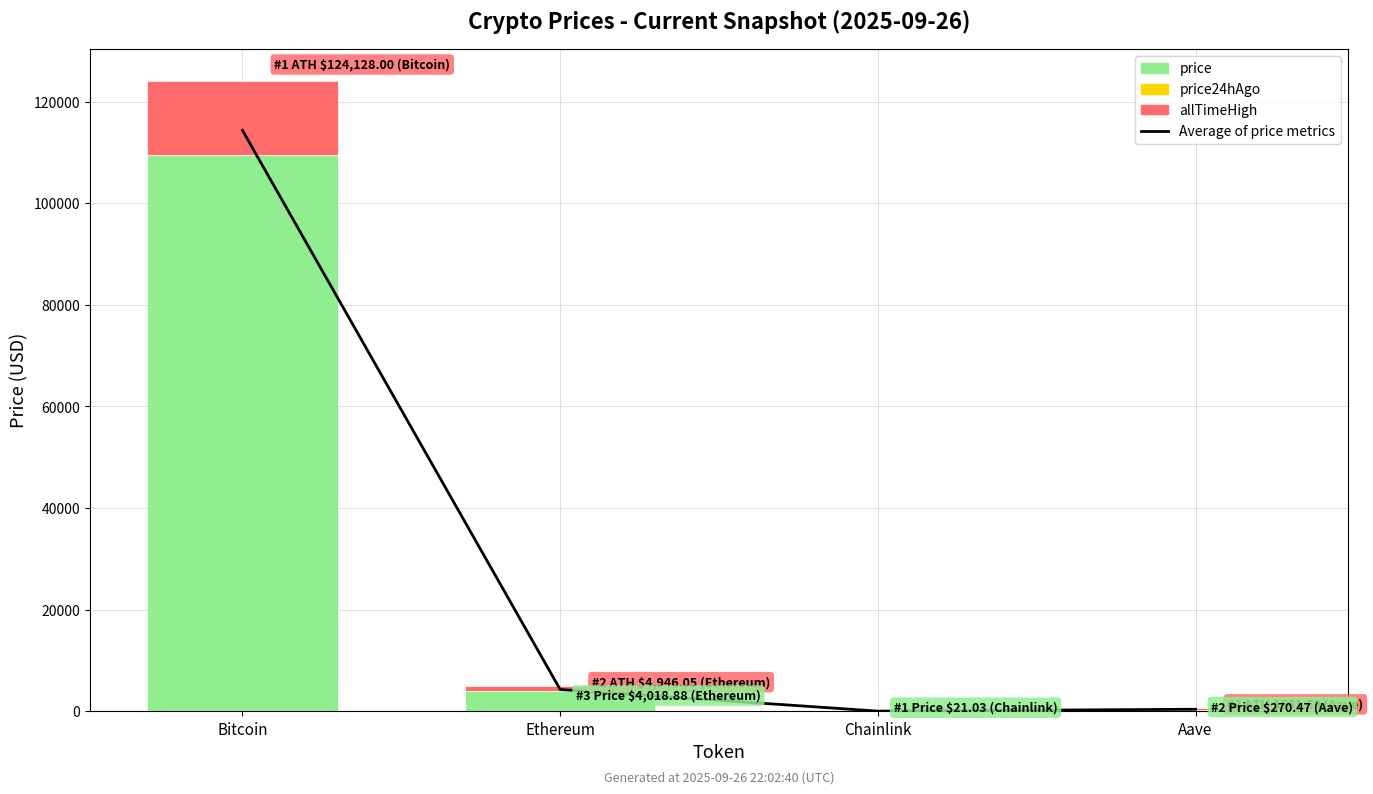

Reading left to right, transcribe all the data shown in this chart.

114347.0	4291.2	31.4	398.2